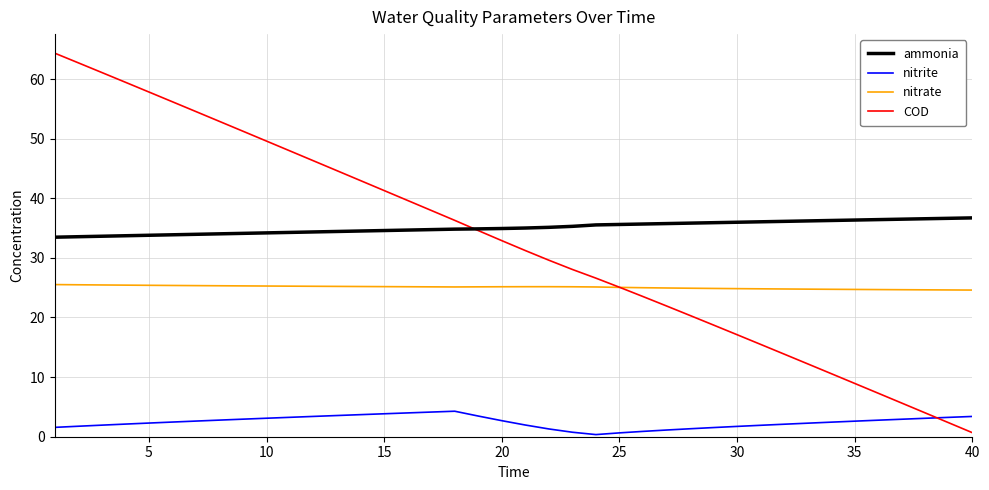

True or false: COD and nitrite cross at least once.

True